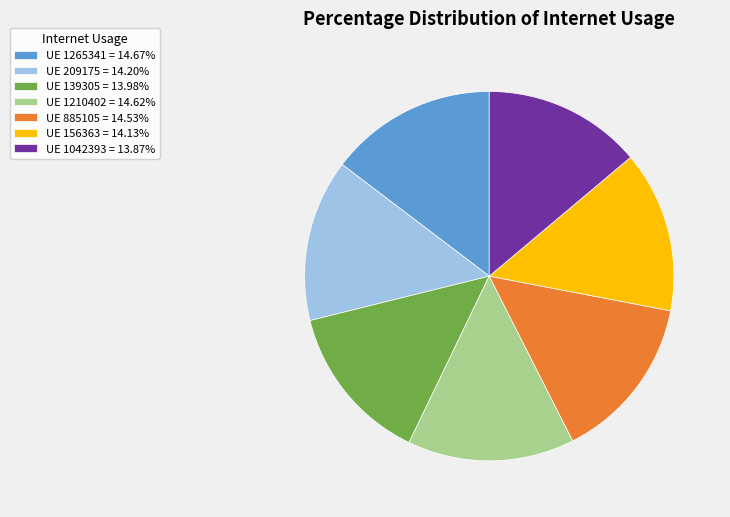

Combined, do UE 1210402 = 14.62% and UE 139305 = 13.98% account for over 50%?

No